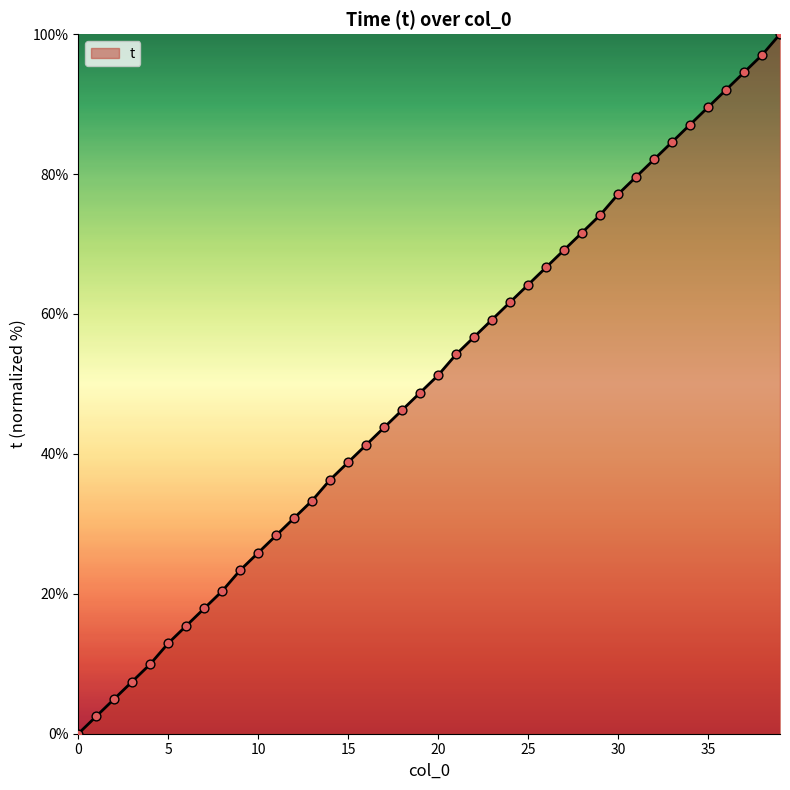

What is the difference between the maximum and minimum values?

100.0